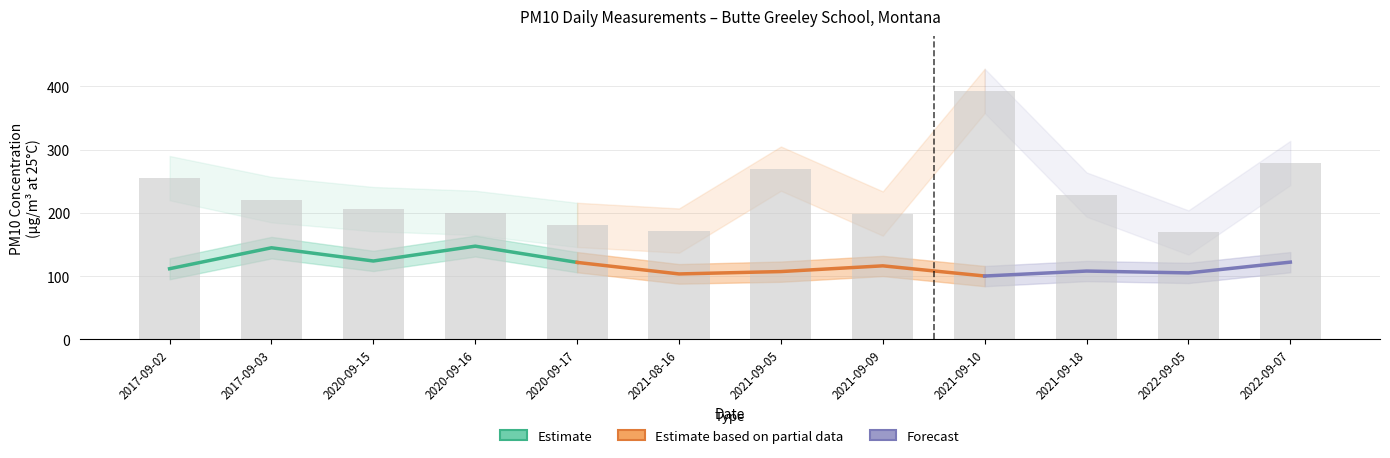

Reading right to left, extract all data points from this chart.

2022-09-07=279	2022-09-05=169	2021-09-18=229	2021-09-10=393	2021-09-09=199	2021-09-05=270	2021-08-16=172	2020-09-17=181	2020-09-16=200	2020-09-15=206	2017-09-03=221	2017-09-02=255